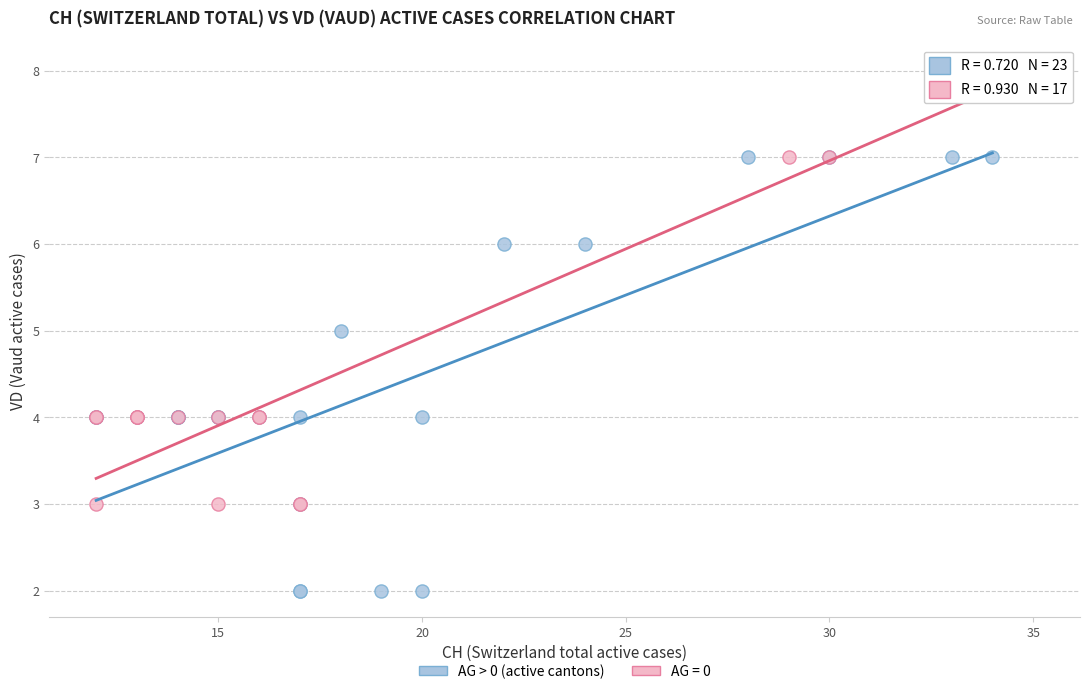

Which series contains the highest Y value?

AG = 0